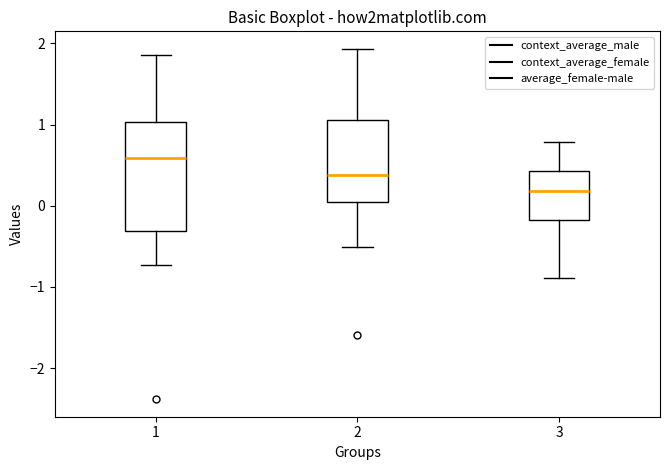

Where is the lower edge of the box at x = 3 on the y-axis? The values are not printed on the chart, so give them approximately, as read against the axis.

-0.2